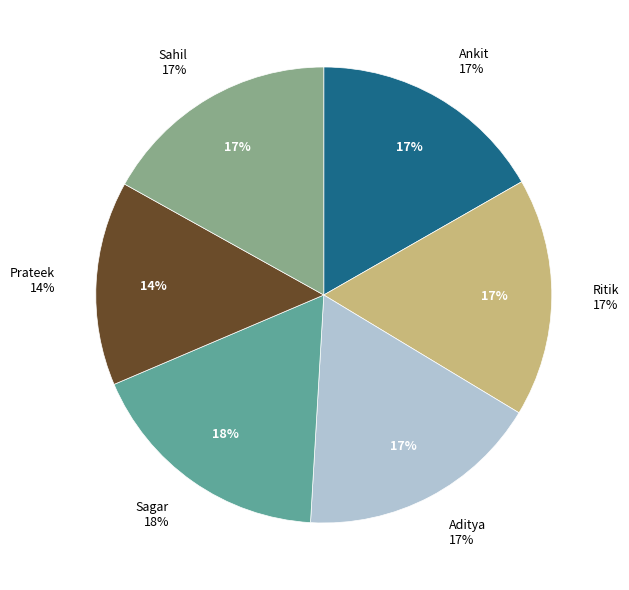

How many slices are in this pie chart?

6